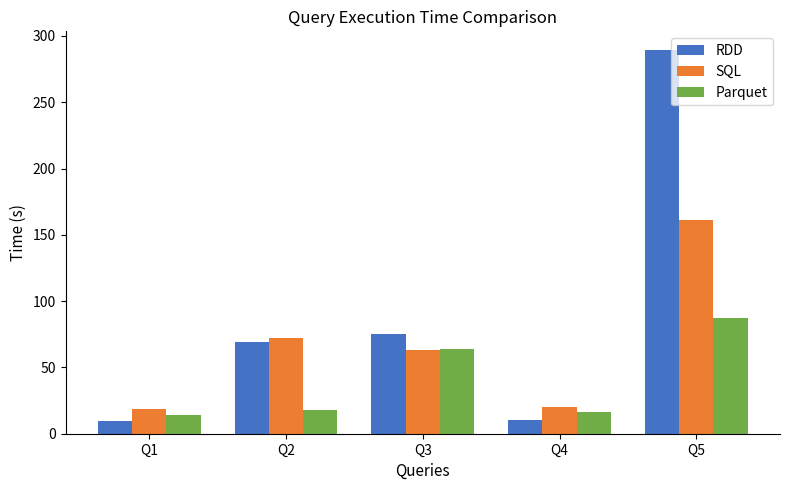

What is the approximate value of RDD at Q2?

69.5